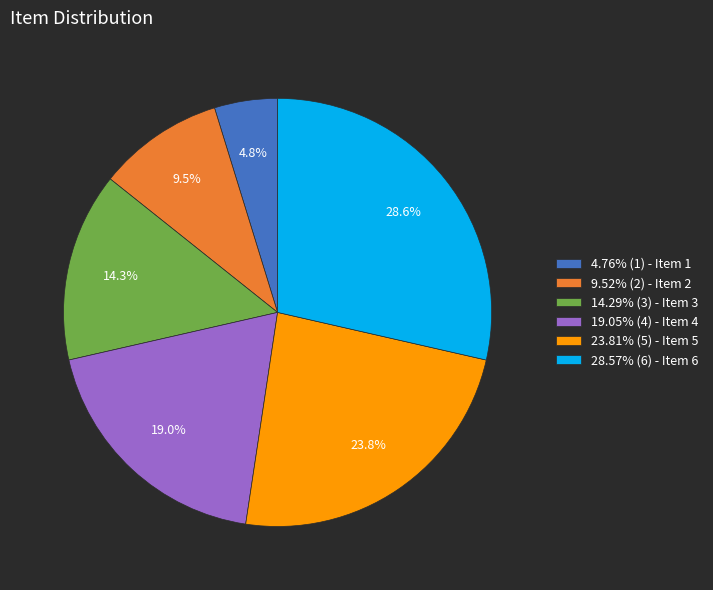

Approximately how many times larger is the value at 28.57% (6) - Item 6 compared to 19.05% (4) - Item 4?

1.5